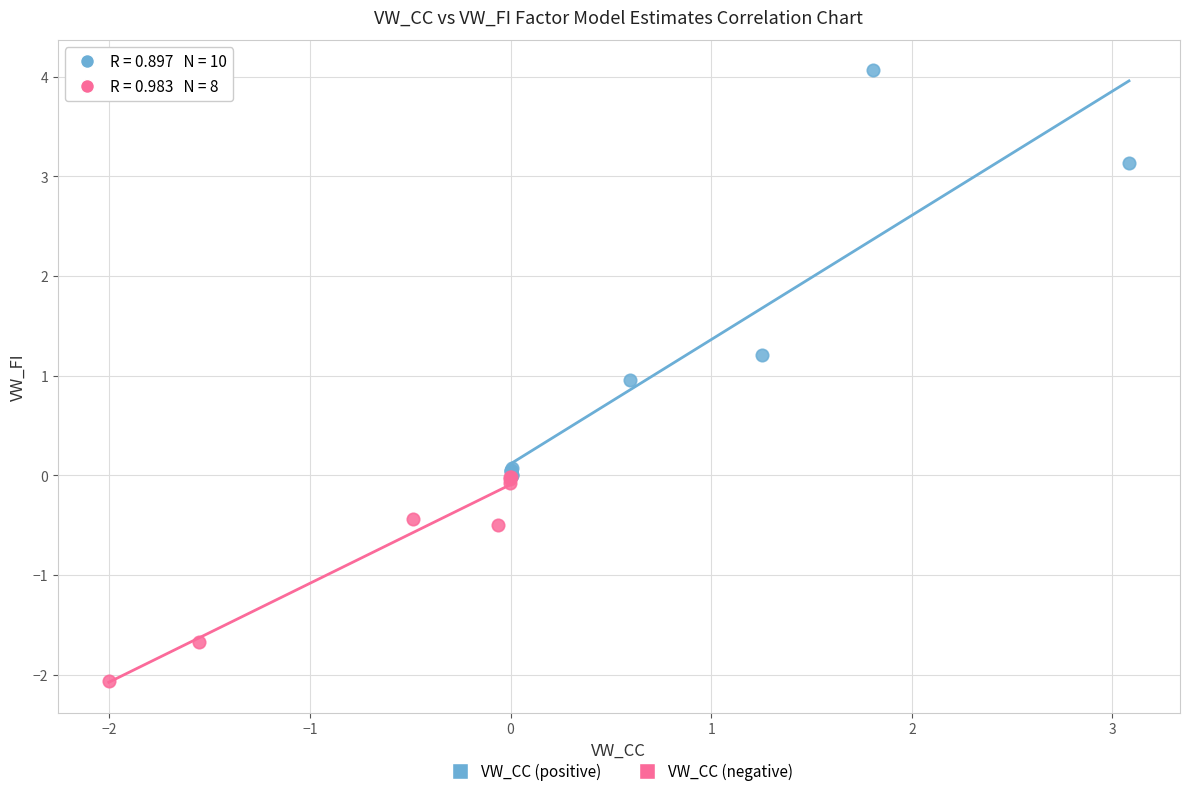

What are all the series names shown in the legend?

VW_CC (positive), VW_CC (negative)